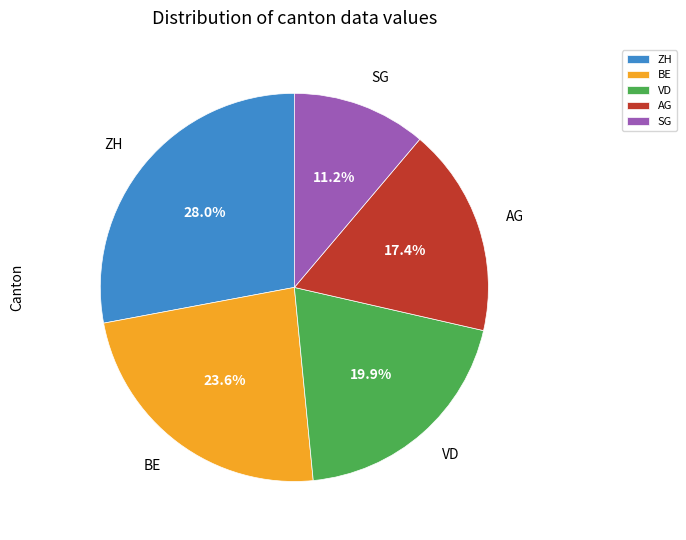

Count the number of slices in the pie.

5